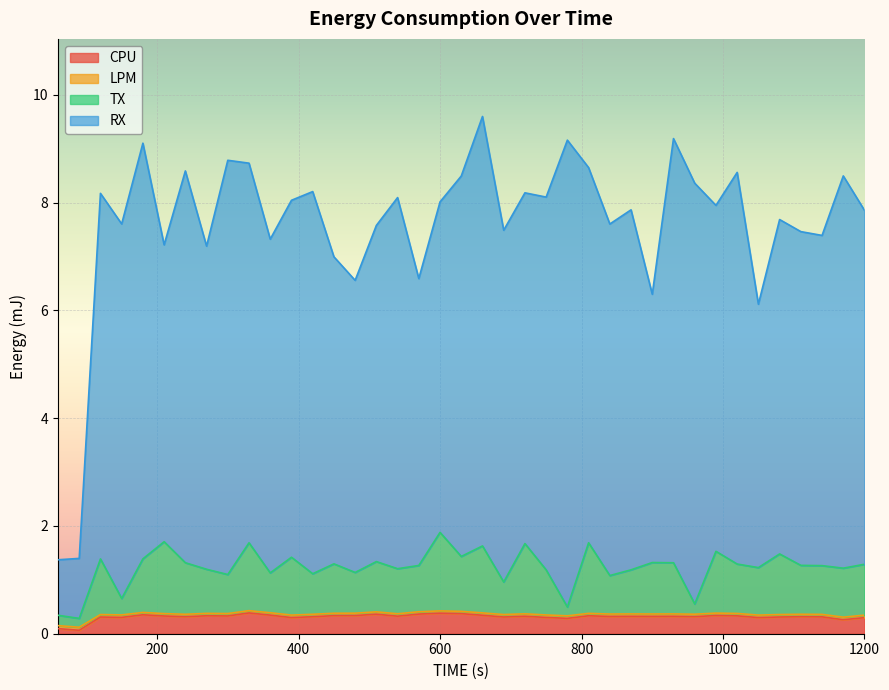

True or false: CPU and LPM cross at least once.

False